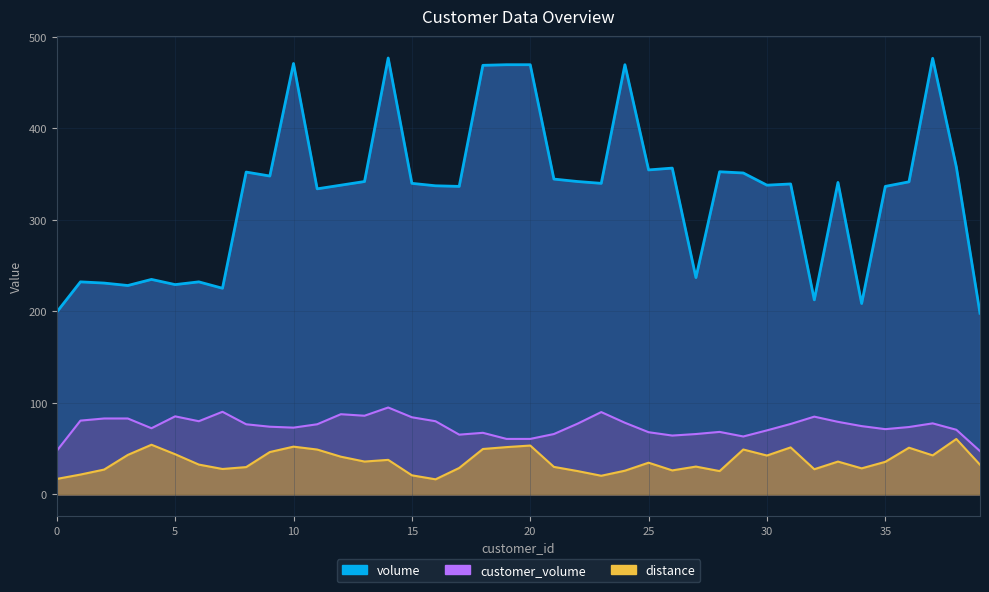

What is the sum of all distance values?

1497.7